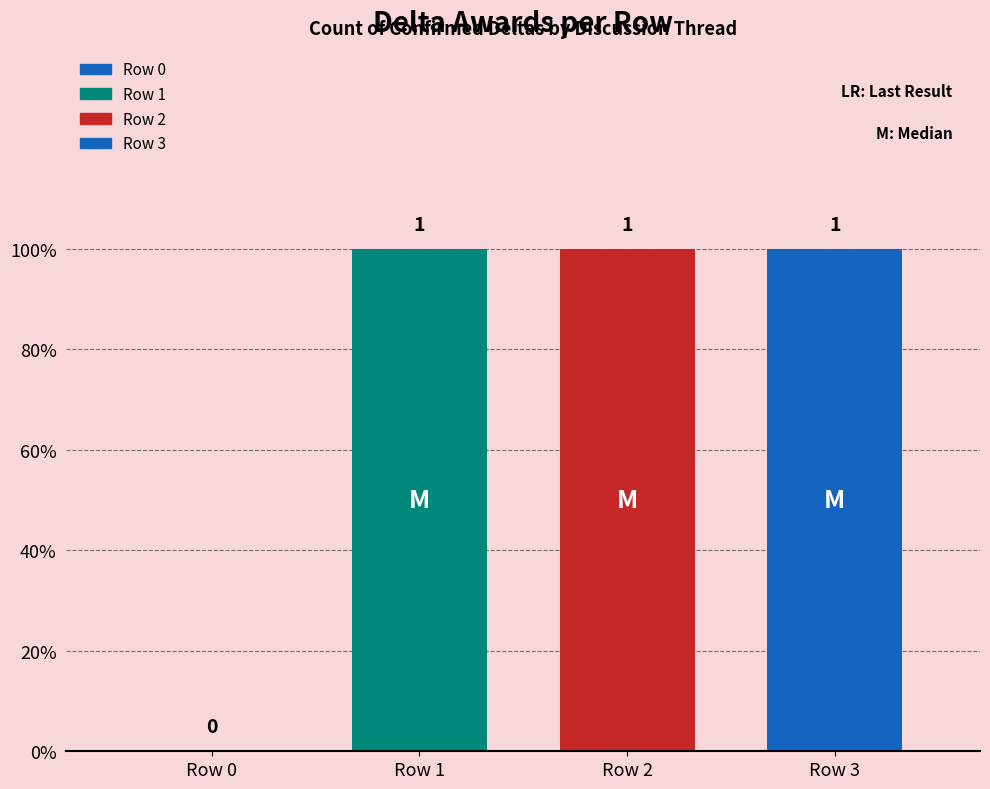

List the labels in order of value, largest first.

Row 1, Row 2, Row 3, Row 0